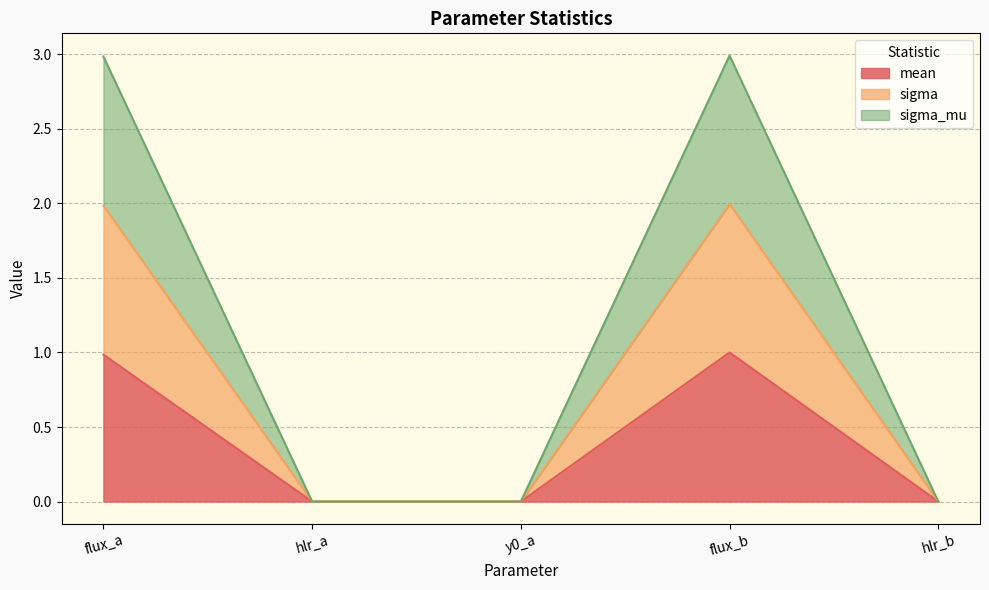

True or false: mean and sigma_mu intersect in this chart.

False